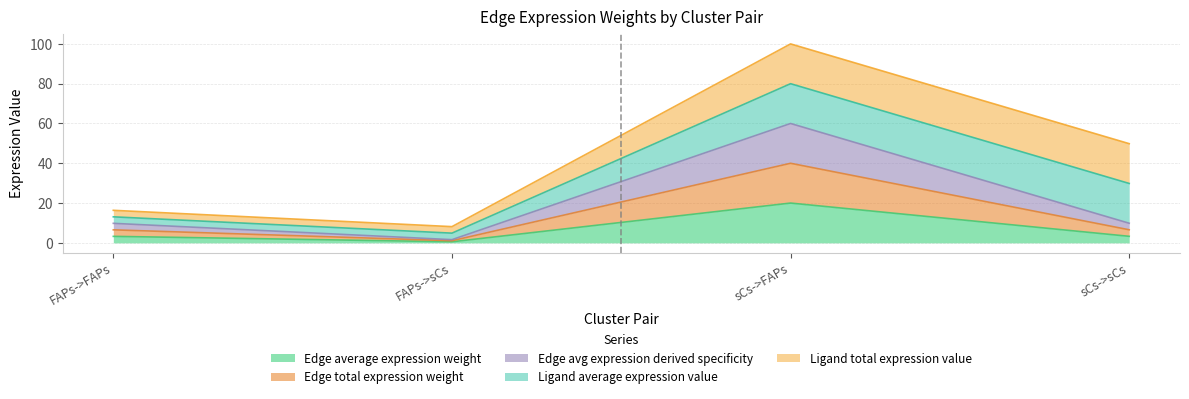

At which category does Edge average expression weight reach its first local peak?

sCs->FAPs